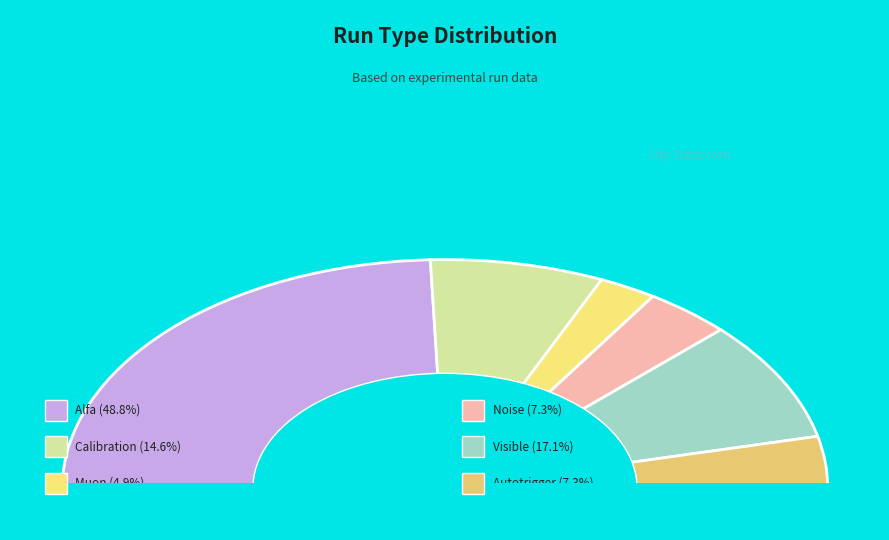

What is the smallest slice in the pie chart?

Muon